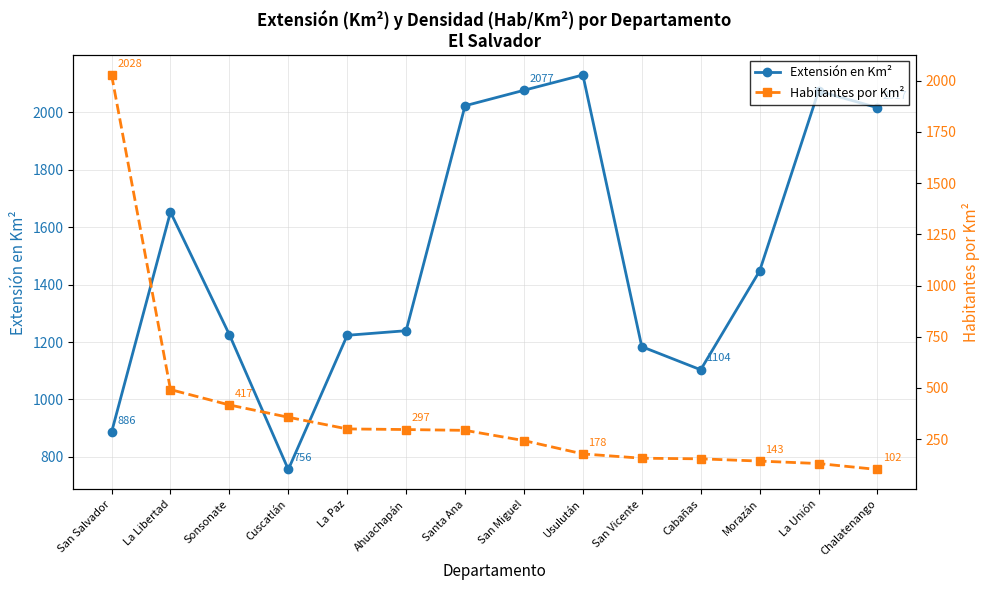

What is the sum of all Habitantes por Km² values?

5292.0